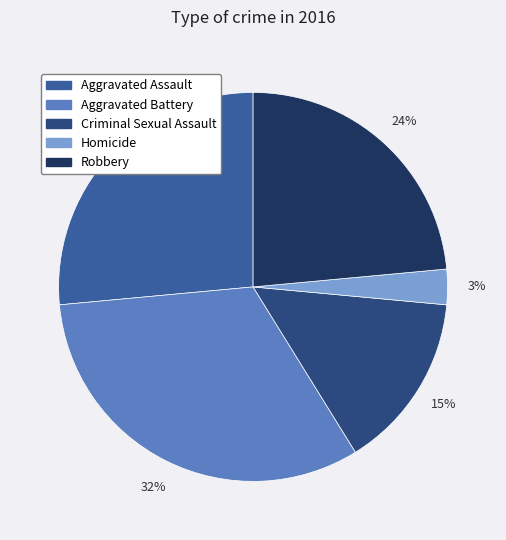

To the nearest percent, what portion does Criminal Sexual Assault represent?

15%